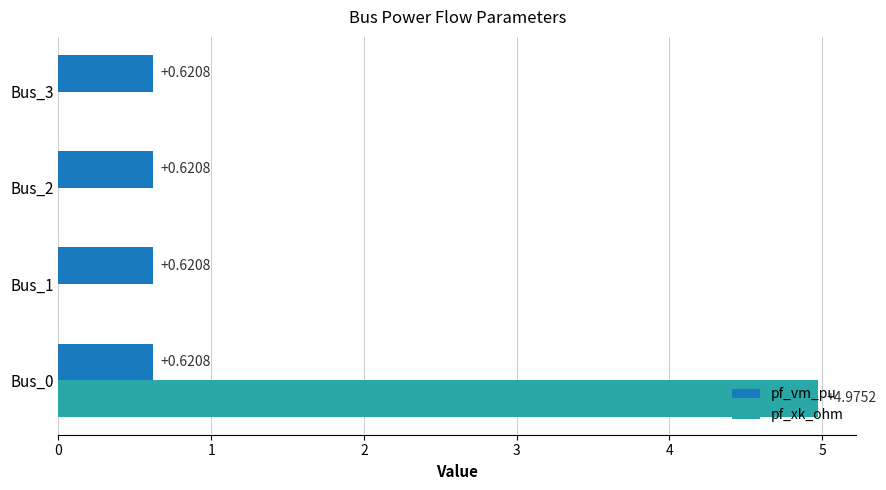

What is the maximum value shown in the chart?

5.0